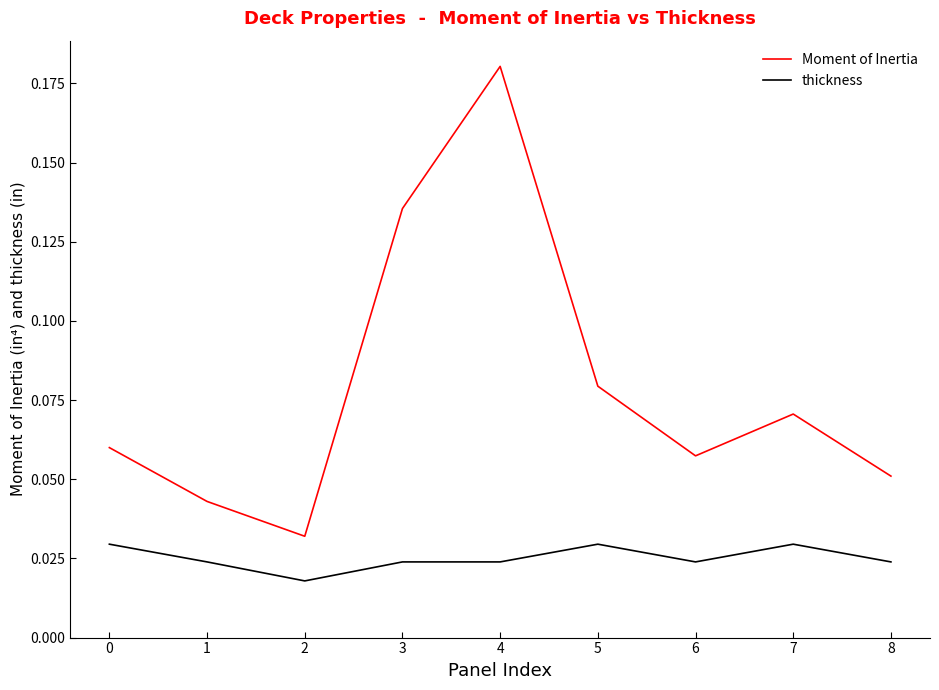

True or false: Moment of Inertia and thickness cross at least once.

False